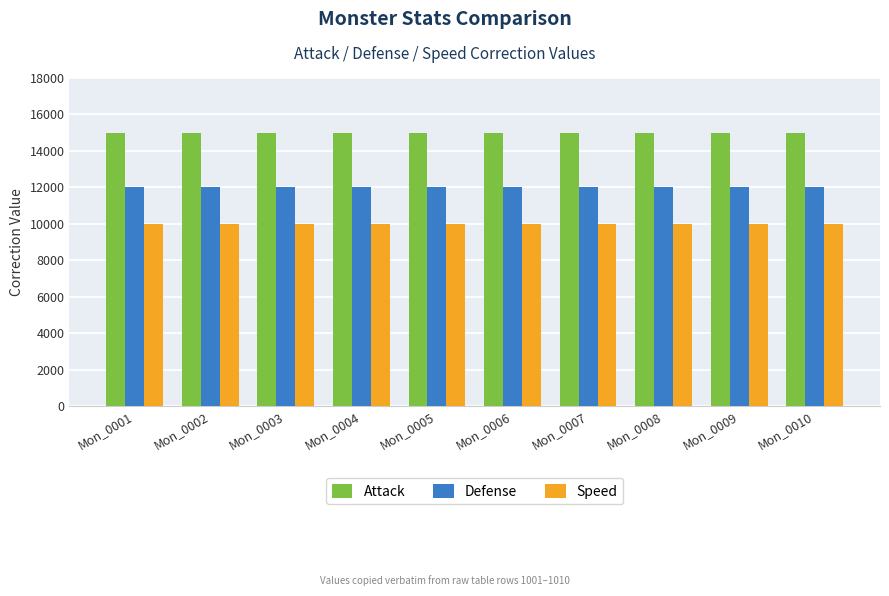

What is the value of the Speed bar at the 9th from the left?

10000